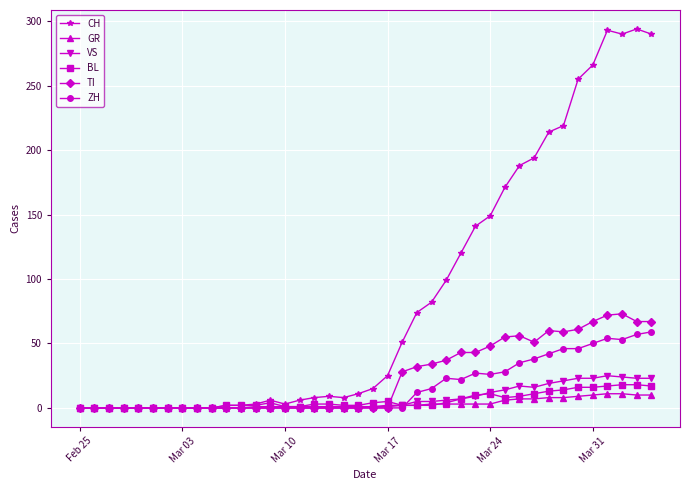

Which series has the largest total across all categories?

CH